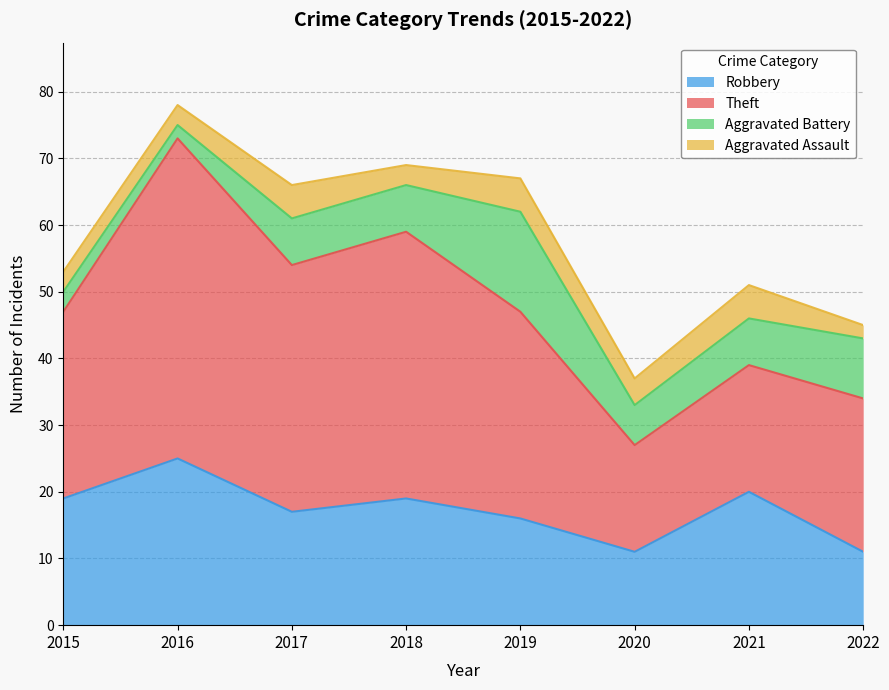

At how many categories does at least one series exceed 19?

7